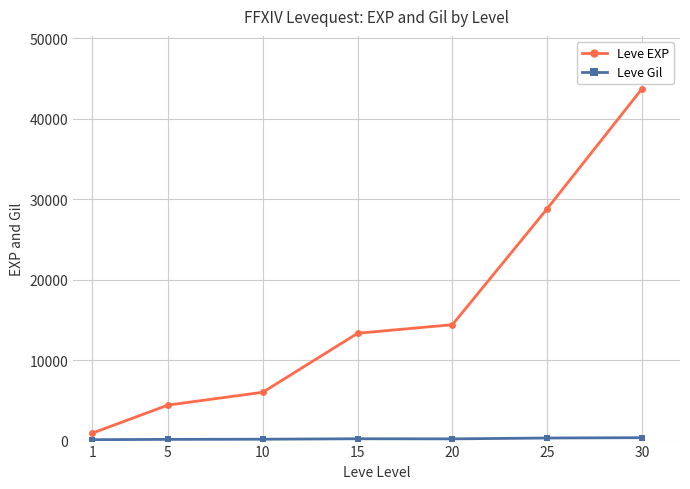

How many lines are shown in the chart?

2